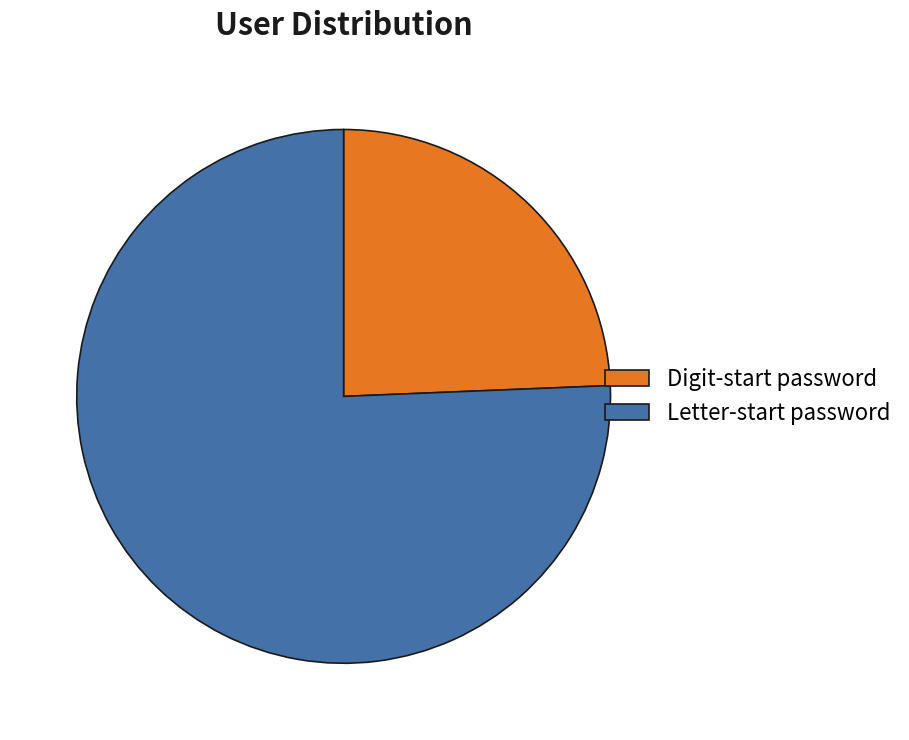

What is the largest slice in the pie chart?

Letter-start password